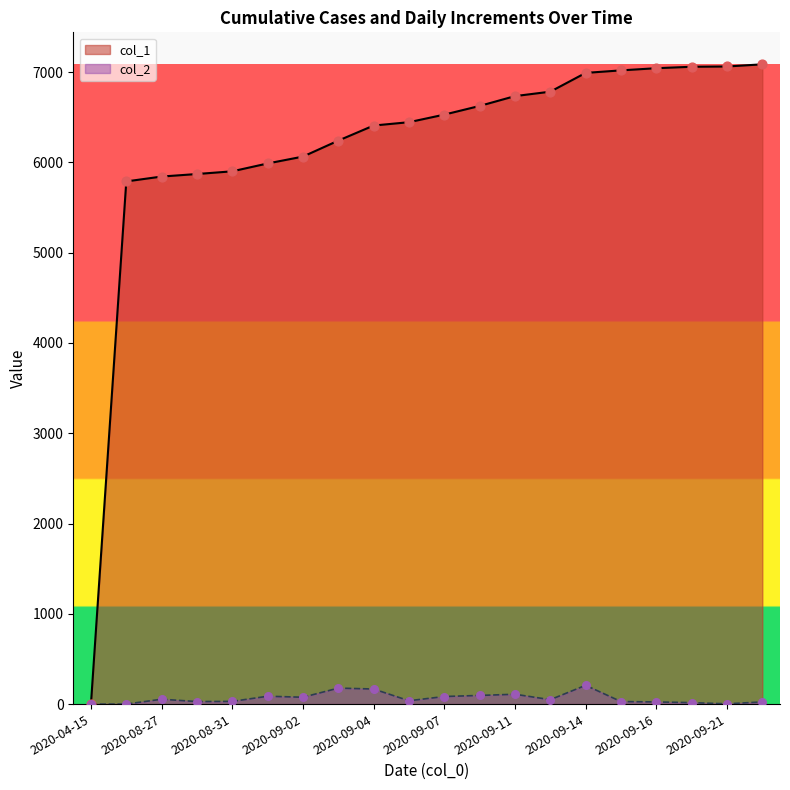

Which series has the largest total across all categories?

col_1